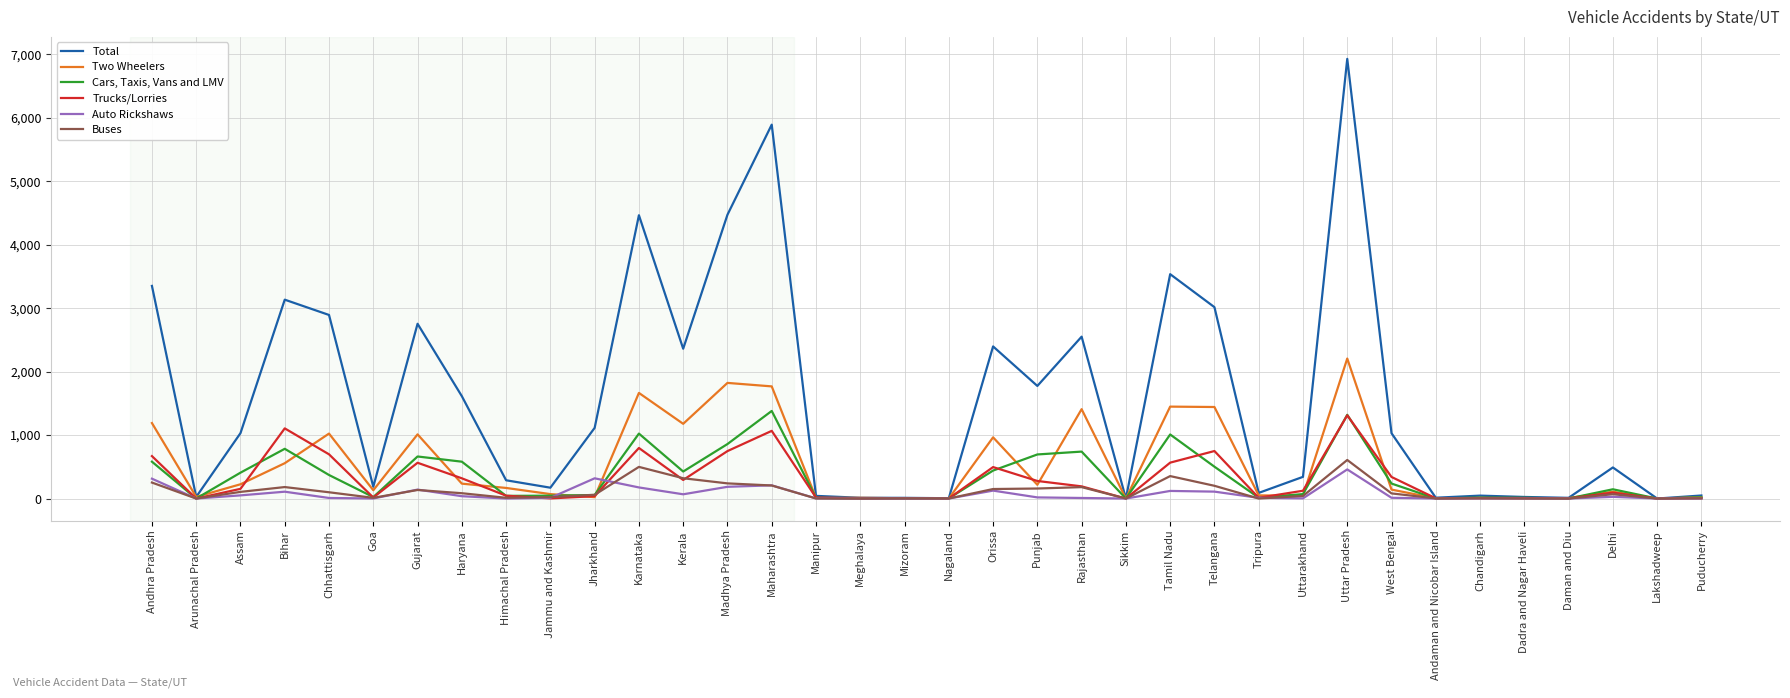

Rank the series by their maximum value, from lowest to highest.

Auto Rickshaws, Buses, Trucks/Lorries, Cars, Taxis, Vans and LMV, Two Wheelers, Total